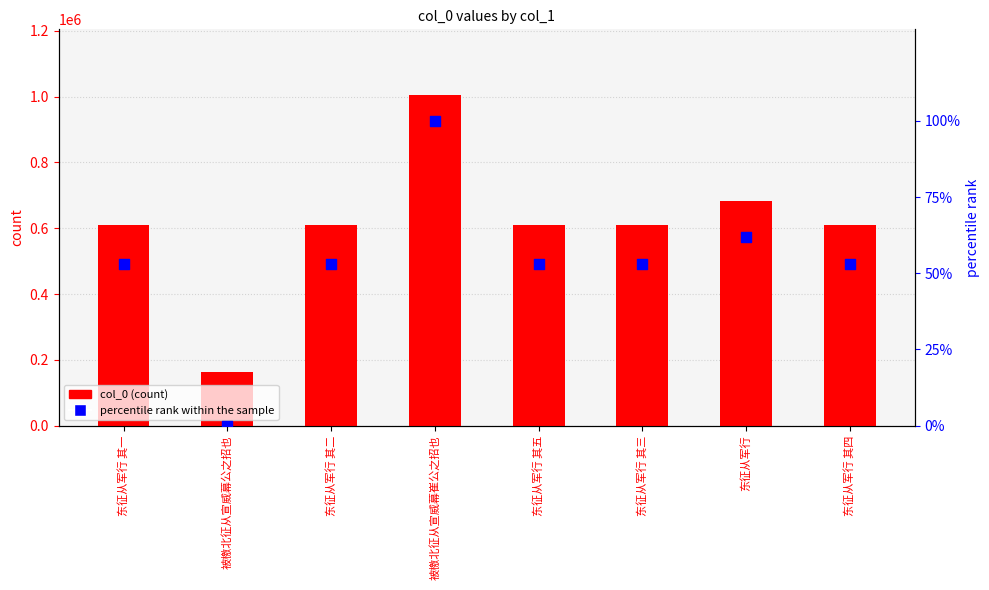

Which series contains the lowest Y value?

percentile rank within the sample